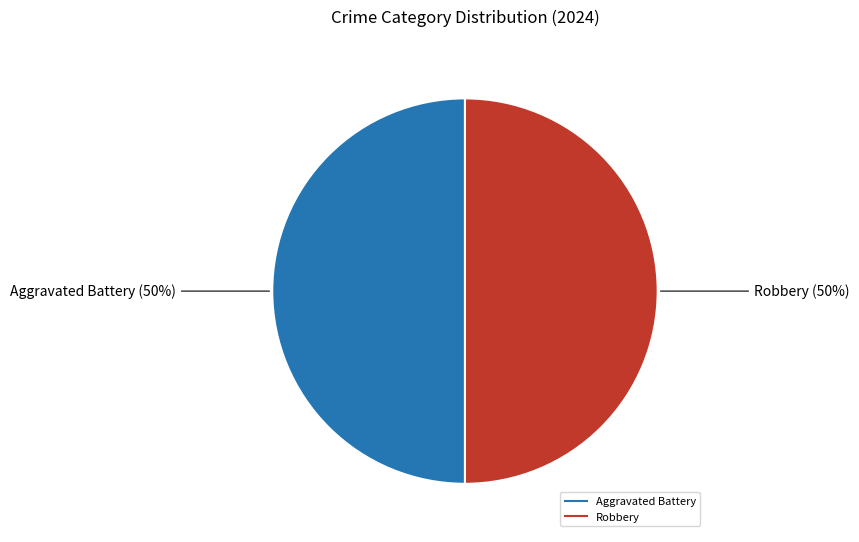

To the nearest percent, what is the average slice percentage?

50%